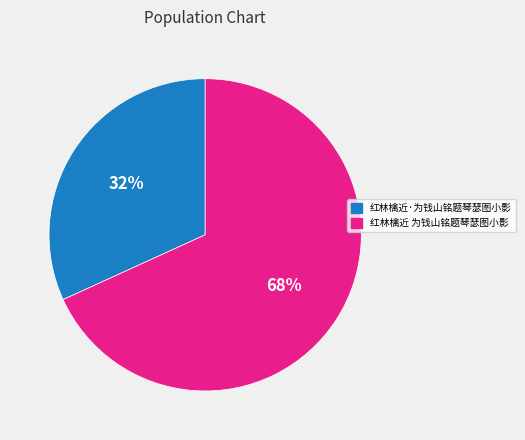

Between 红林檎近 为钱山铭题琴瑟图小影 and 红林檎近·为钱山铭题琴瑟图小影, which is larger?

红林檎近 为钱山铭题琴瑟图小影